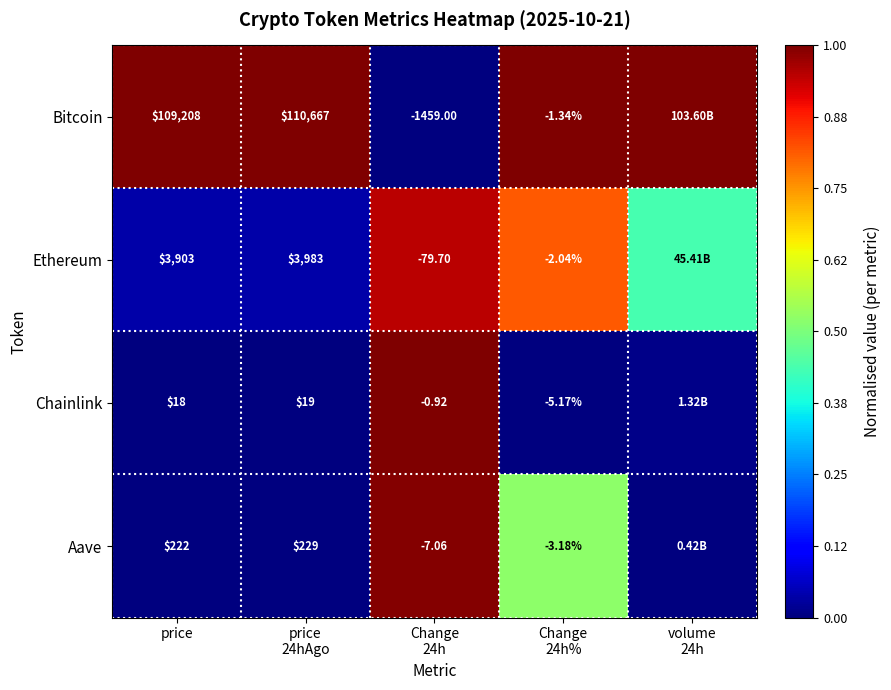

At which label is Chainlink closest to 0?

price